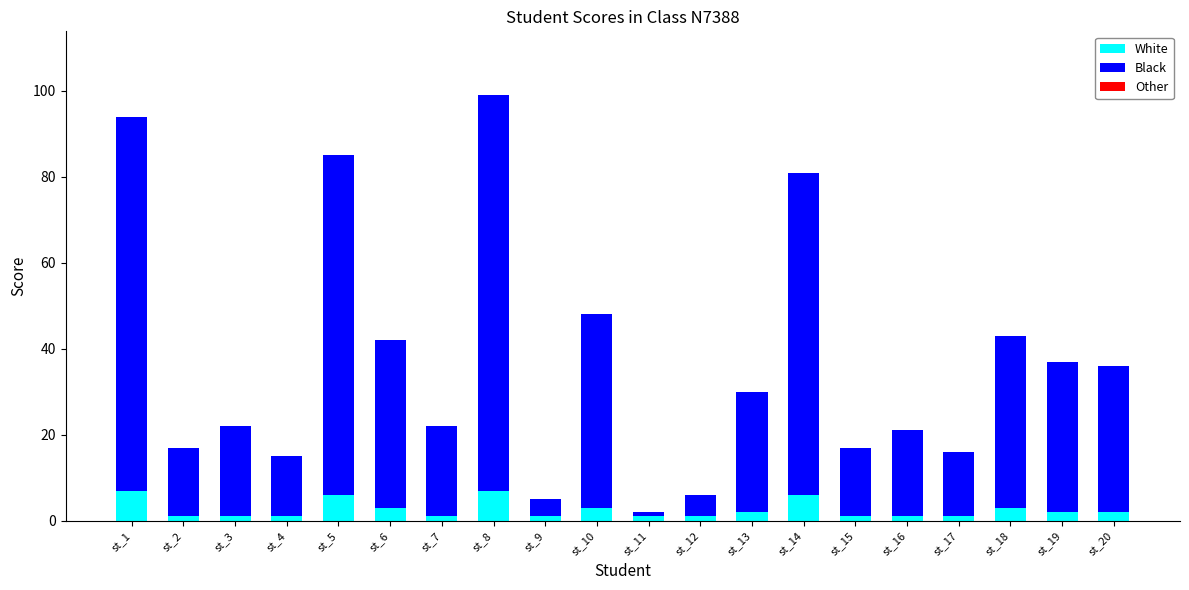

How many bars are there in total?

20